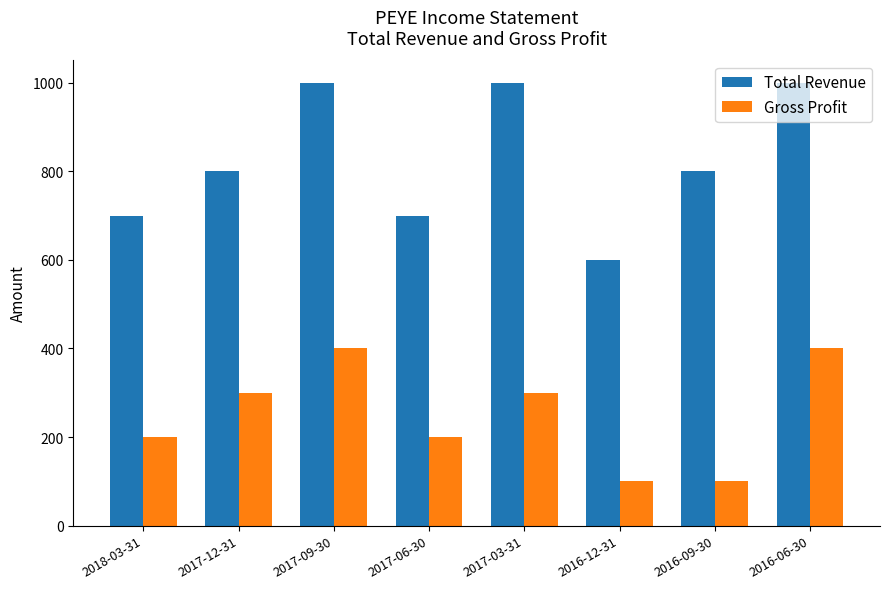

At 2017-09-30, list the series in order from largest to smallest.

Total Revenue, Gross Profit